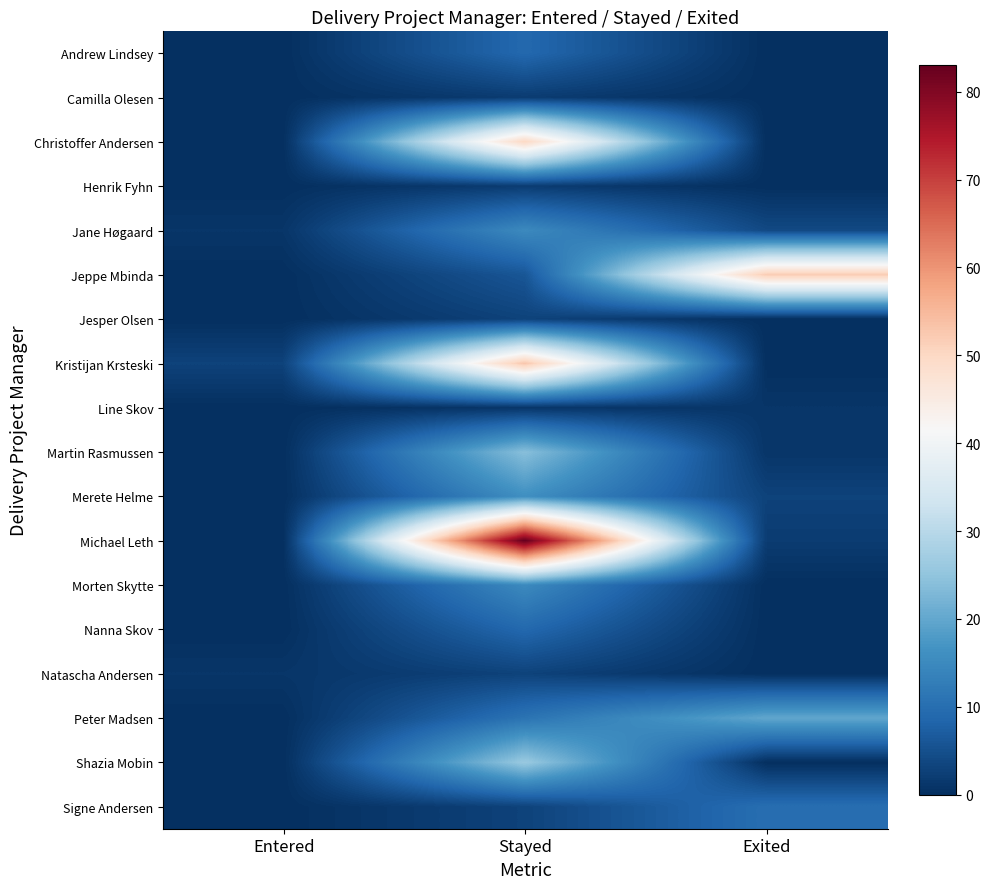

Reading right to left, what are all the values shown in this chart?

Andrew Lindsey: Exited=0	Stayed=9	Entered=0
Camilla Olesen: Exited=0	Stayed=2	Entered=0
Christoffer Andersen: Exited=0	Stayed=50	Entered=0
Henrik Fyhn: Exited=0	Stayed=2	Entered=0
Jane Høgaard: Exited=4	Stayed=15	Entered=1
Jeppe Mbinda: Exited=52	Stayed=6	Entered=0
Jesper Olsen: Exited=0	Stayed=3	Entered=0
Kristijan Krsteski: Exited=0	Stayed=53	Entered=3
Line Skov: Exited=1	Stayed=1	Entered=0
Martin Rasmussen: Exited=1	Stayed=24	Entered=0
Merete Helme: Exited=3	Stayed=16	Entered=0
Michael Leth: Exited=2	Stayed=83	Entered=0
Morten Skytte: Exited=0	Stayed=15	Entered=0
Nanna Skov: Exited=0	Stayed=9	Entered=0
Natascha Andersen: Exited=0	Stayed=3	Entered=1
Peter Madsen: Exited=20	Stayed=11	Entered=0
Shazia Mobin: Exited=0	Stayed=26	Entered=0
Signe Andersen: Exited=10	Stayed=3	Entered=0